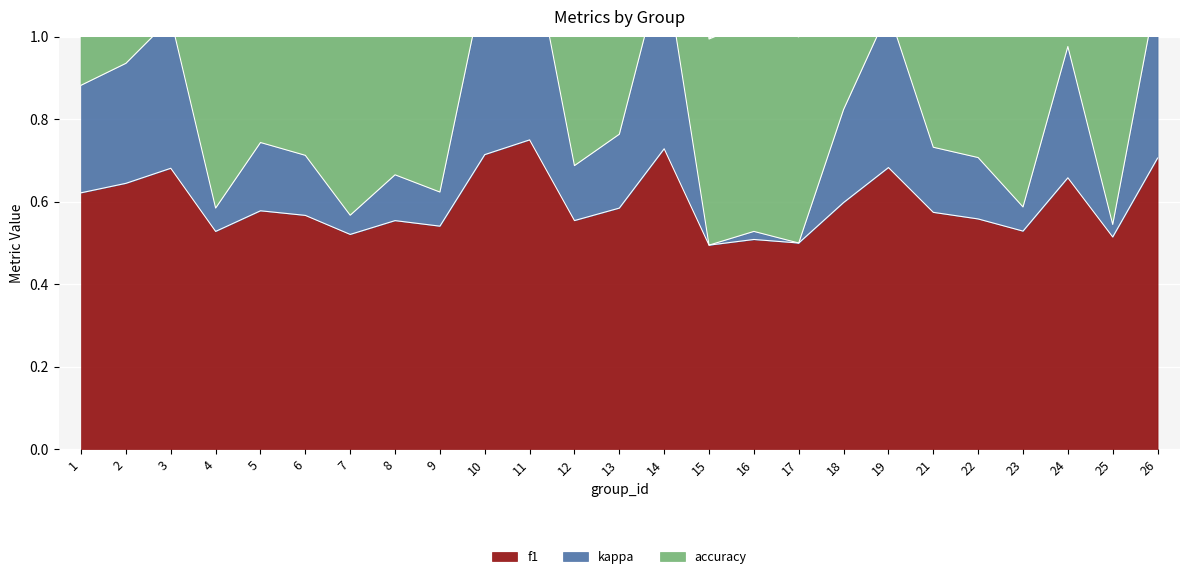

Rank the series by their average value, from lowest to highest.

f1, accuracy, kappa